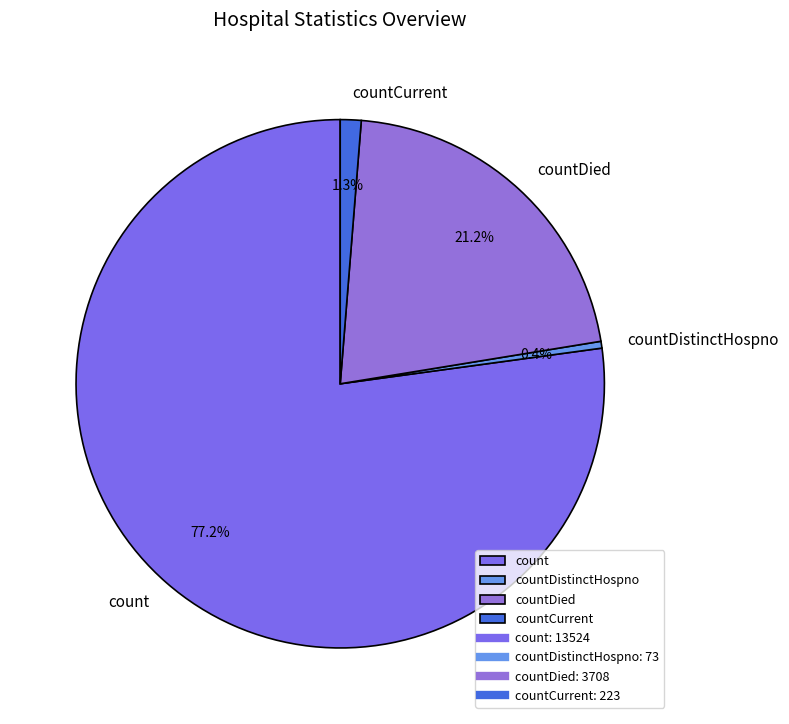

How many segments does this pie chart have?

4